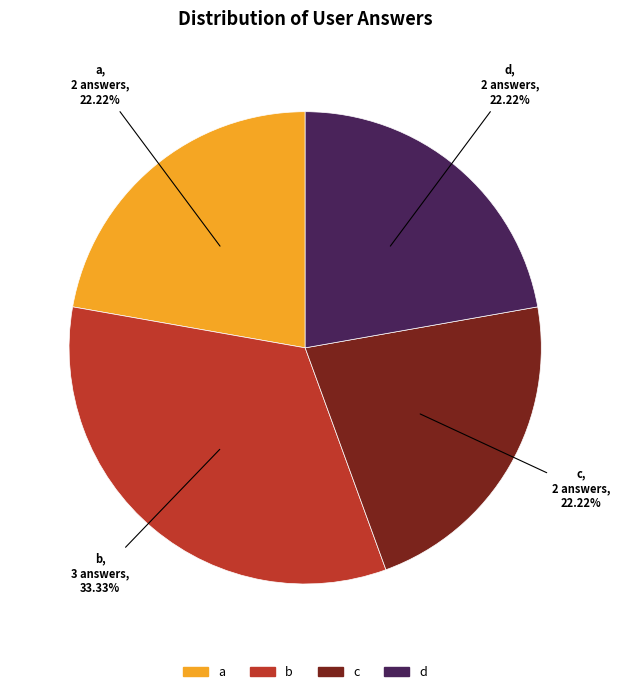

Is it true that b is 23% of the pie?

False